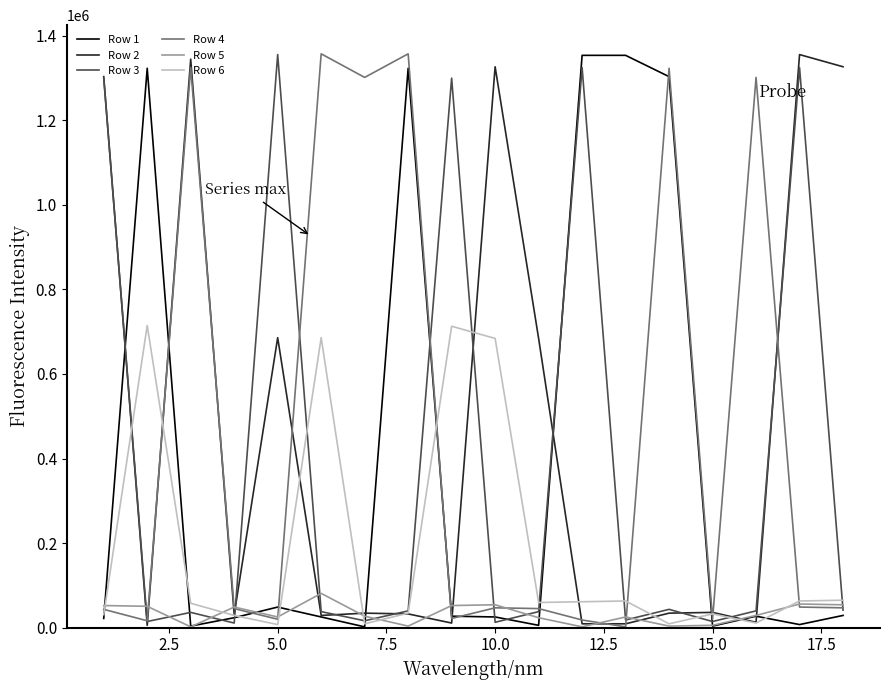

What are all the series names shown in the legend?

Row 1, Row 2, Row 3, Row 4, Row 5, Row 6